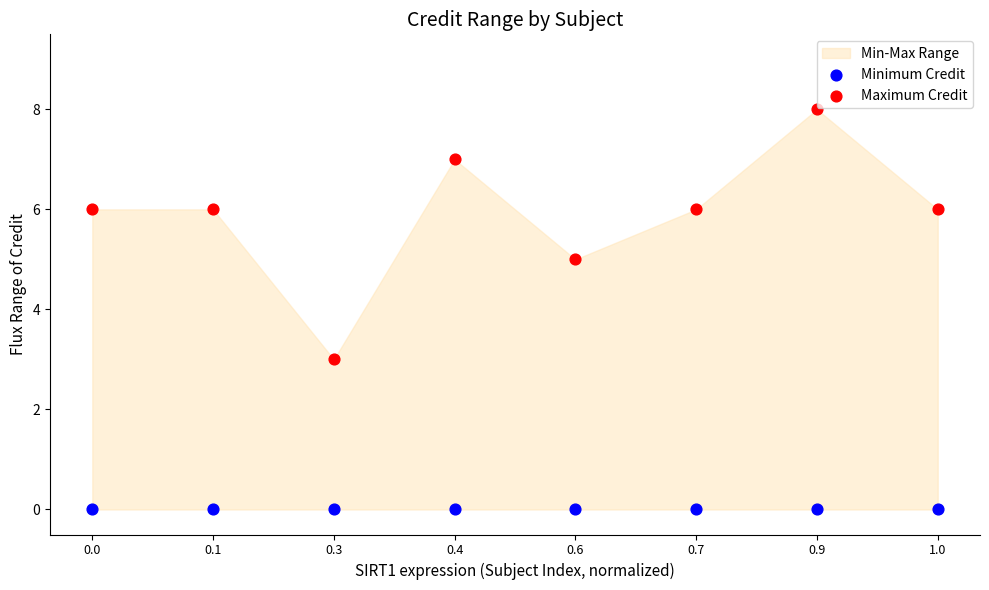

Which series contains the lowest Y value?

Minimum Credit